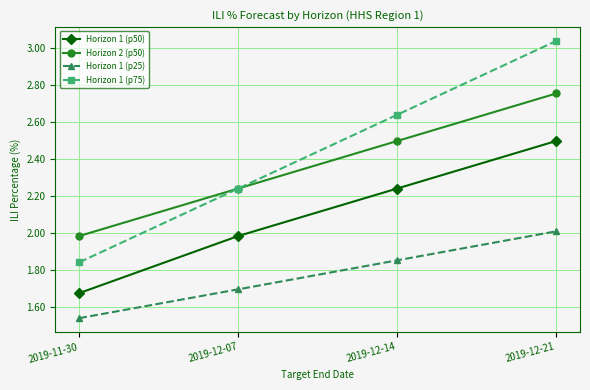

True or false: Horizon 2 (p50) and Horizon 1 (p50) intersect in this chart.

False